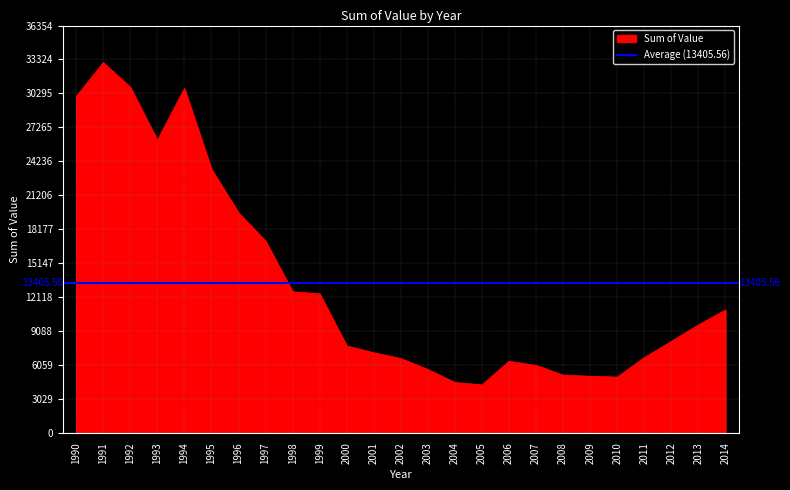

How many data points are less than 8171?

12